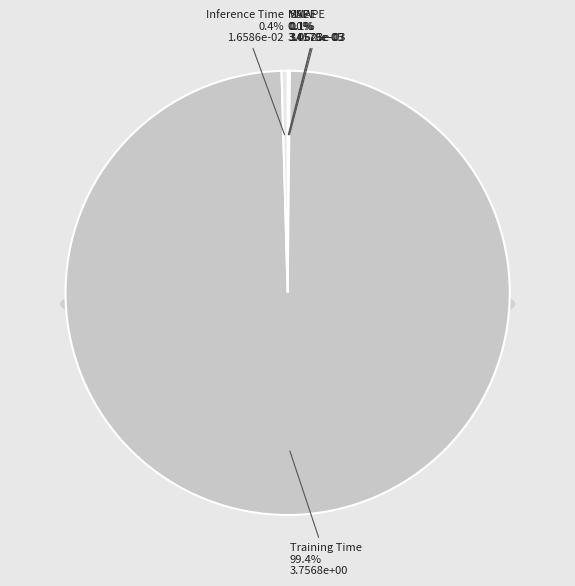

Rank the categories by value from lowest to highest.

MSE, MAPE, SMAPE, Inference Time, Training Time